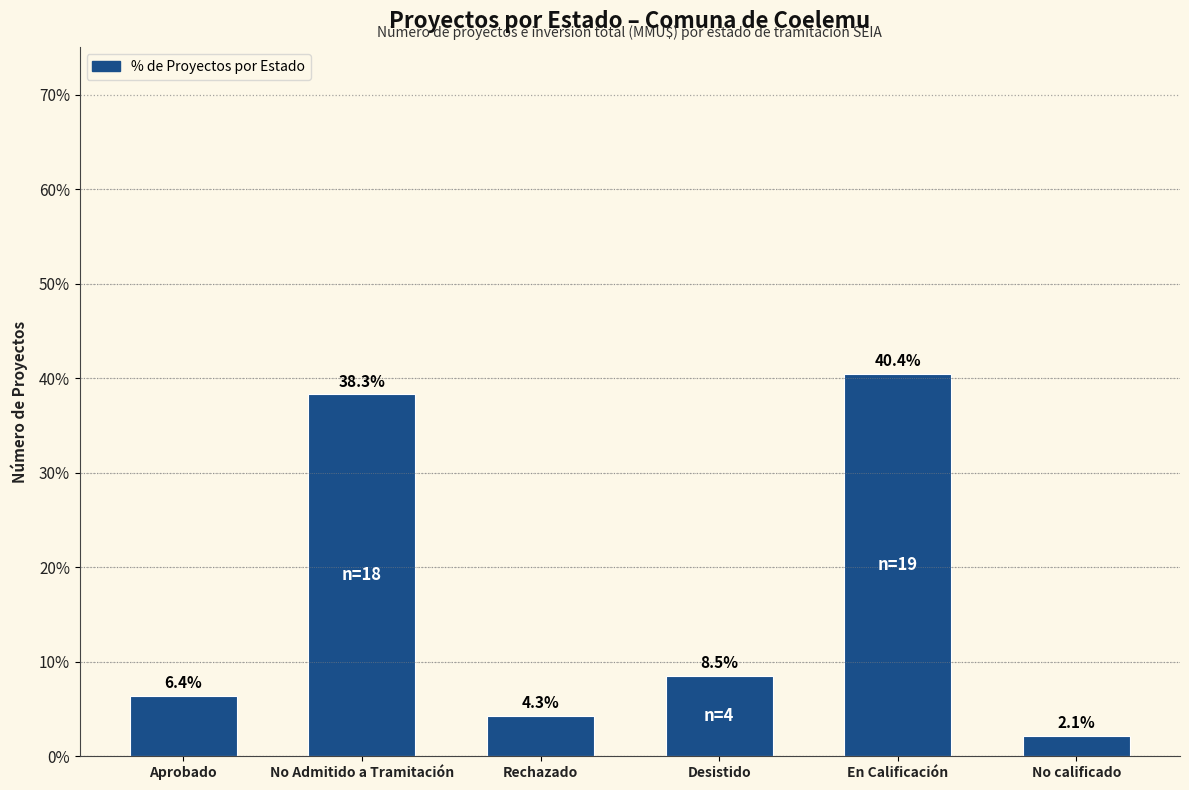

What is the label of the 4th bar from the left?

Desistido